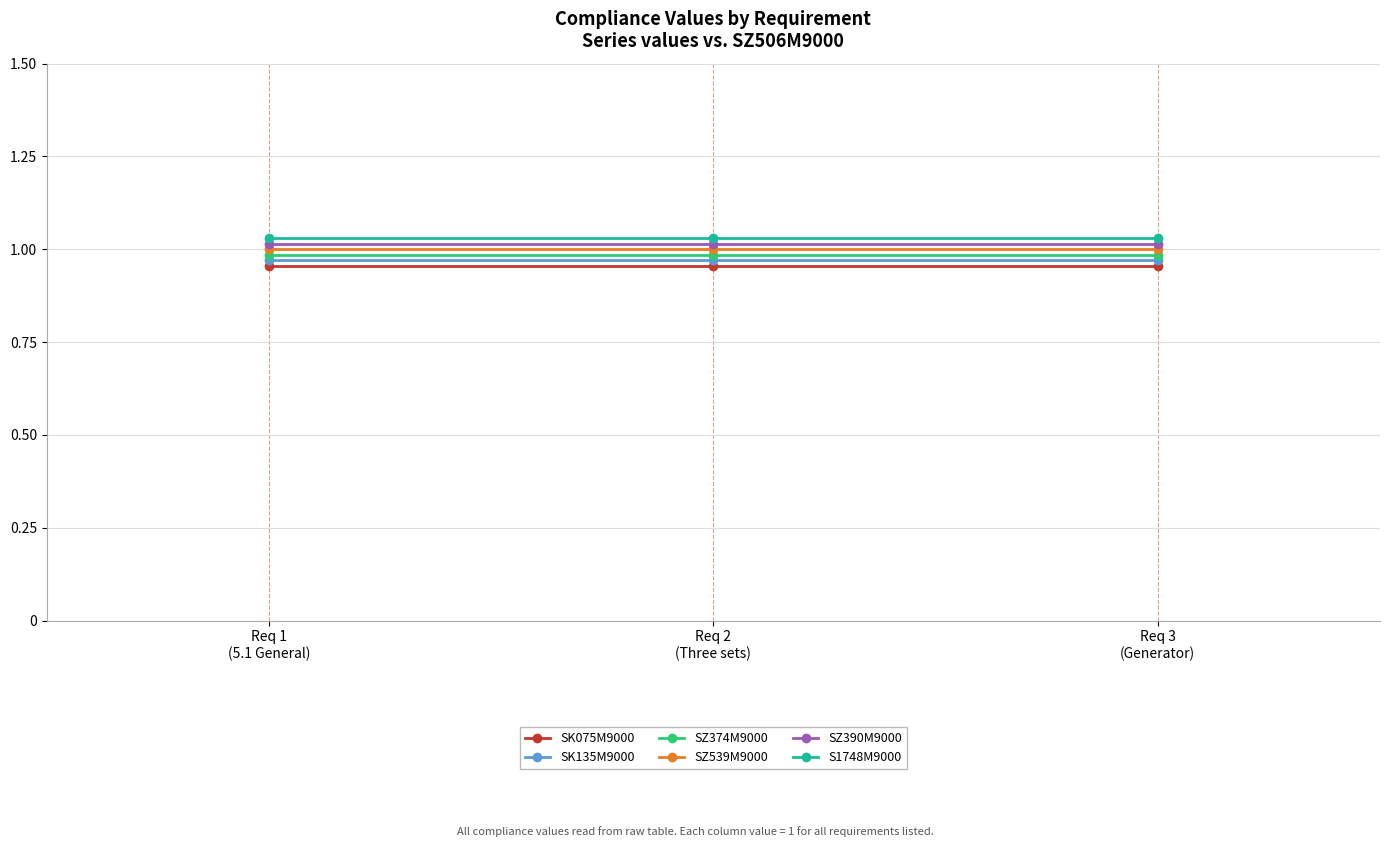

List the series in order of their overall mean, highest first.

S1748M9000, SZ390M9000, SZ539M9000, SZ374M9000, SK135M9000, SK075M9000